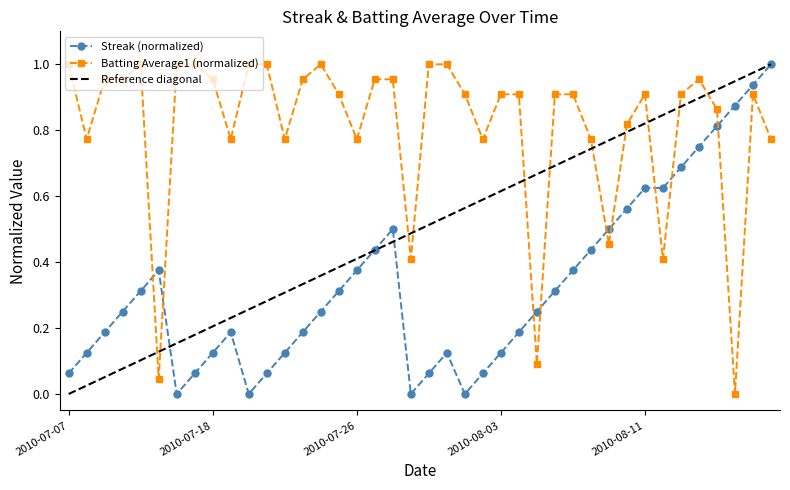

The Batting Average1 series shows 0.0 at 2010-07-15. True or false?

True